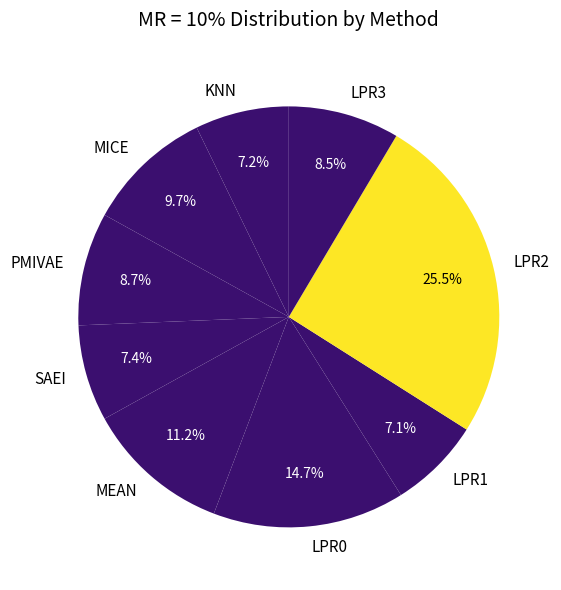

How many segments does this pie chart have?

9